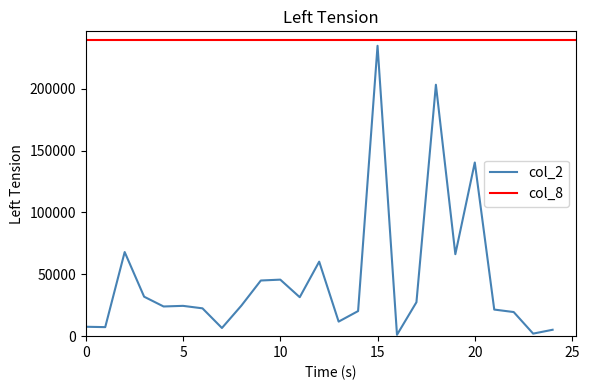

True or false: the data shows 1858 at 2000.

False